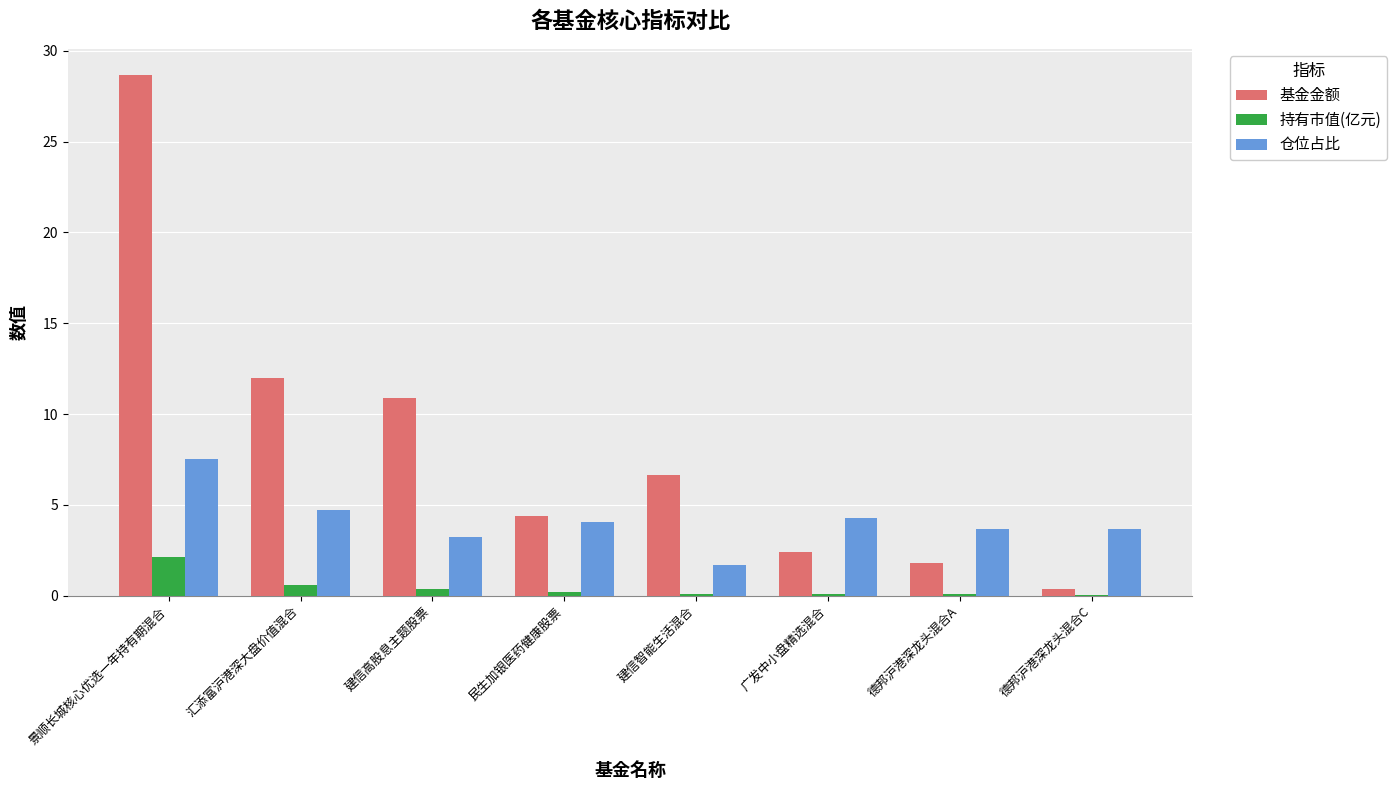

Which series changed the most between 景顺长城核心优选一年持有期混合 and 德邦沪港深龙头混合A?

基金金额